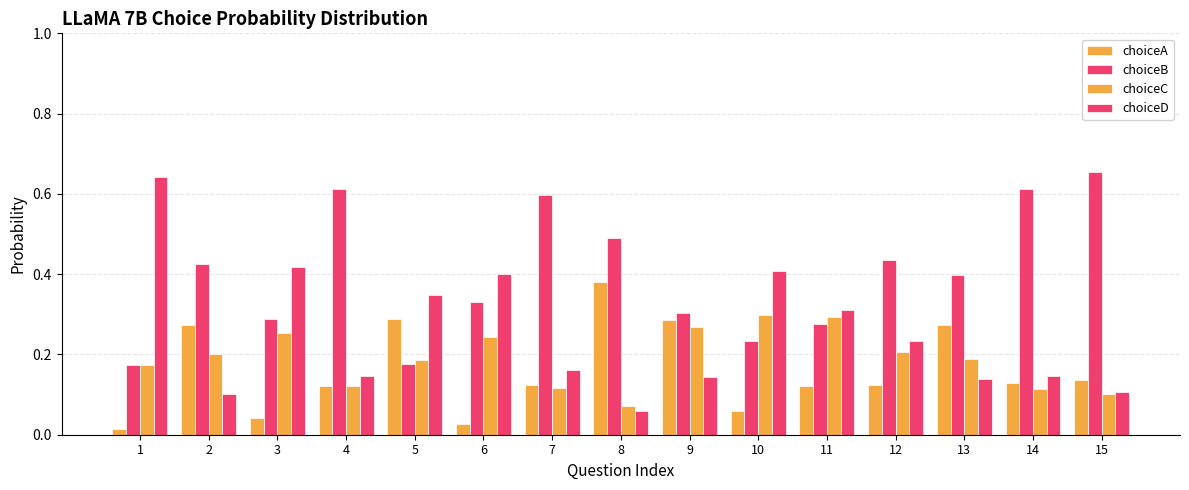

What is the value of the choiceC bar at the 10th from the left?

0.3